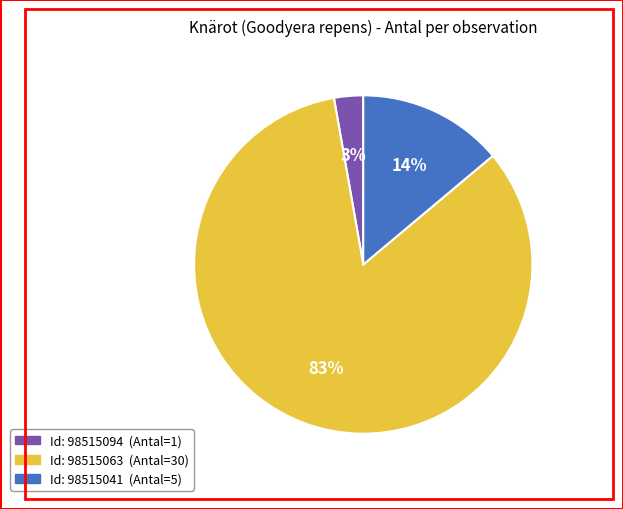

How many slices are in this pie chart?

3